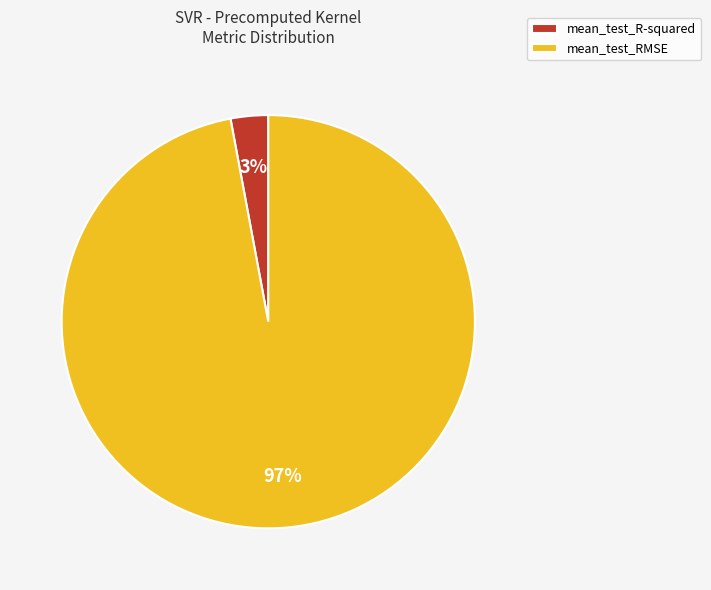

Does any single category account for the majority?

Yes